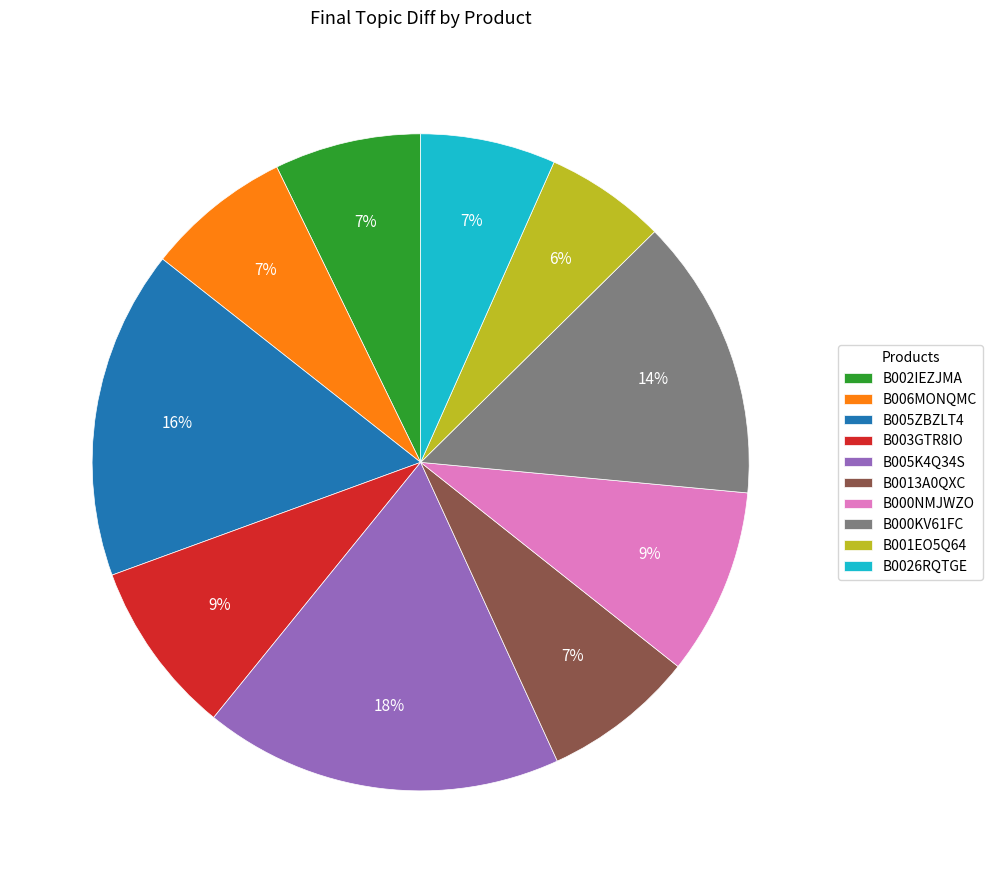

How many slices are in this pie chart?

10